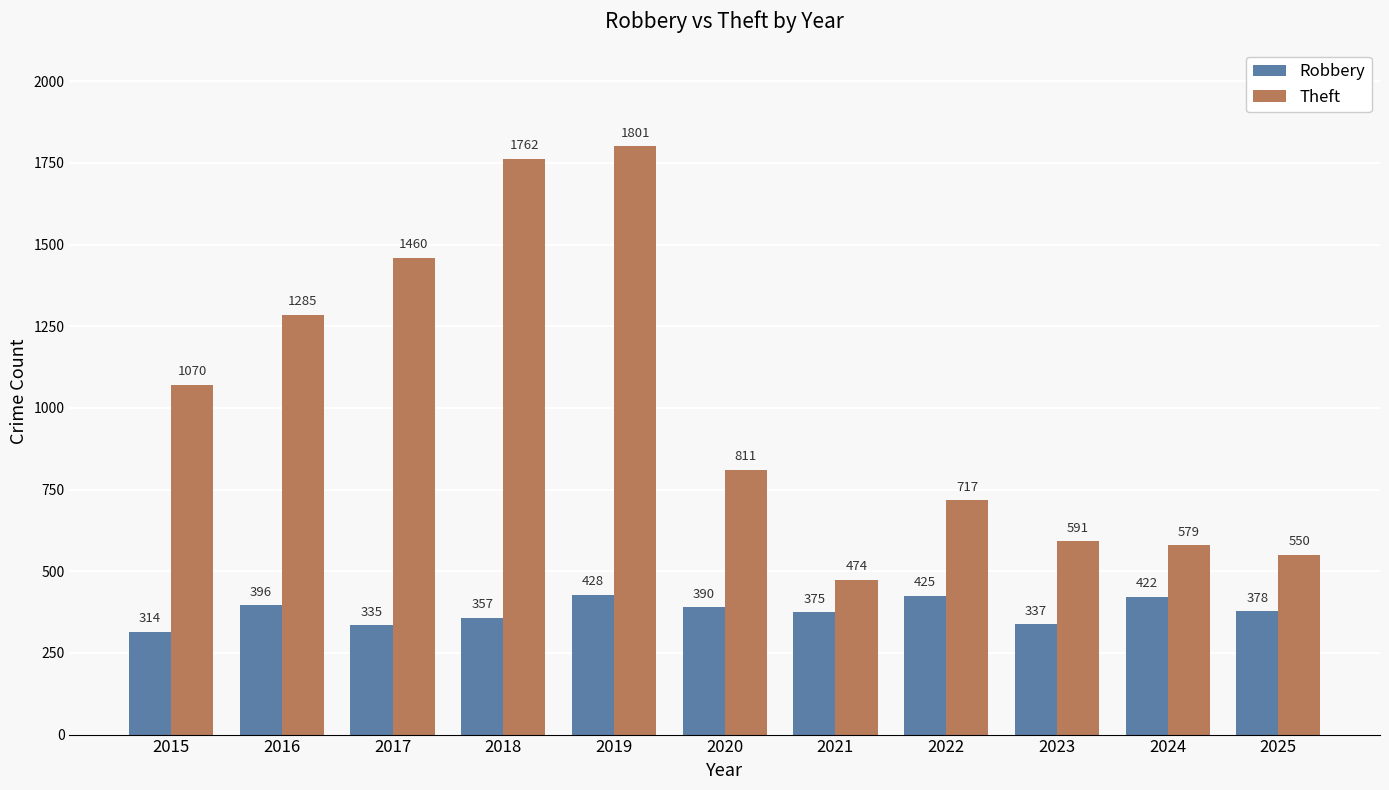

What is the value of the Robbery bar at the 9th from the left?

337